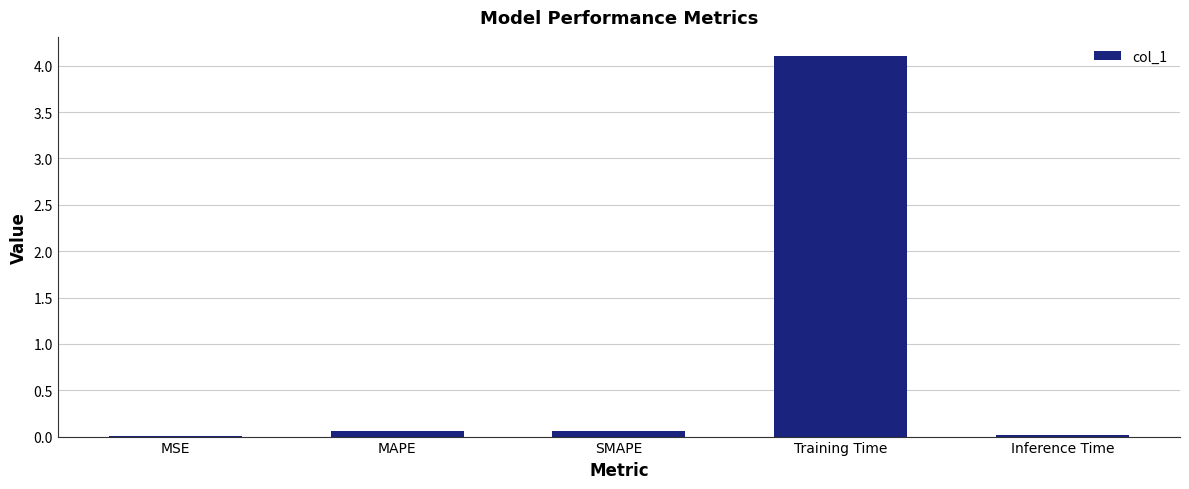

True or false: the data shows 0.1 at MAPE.

True